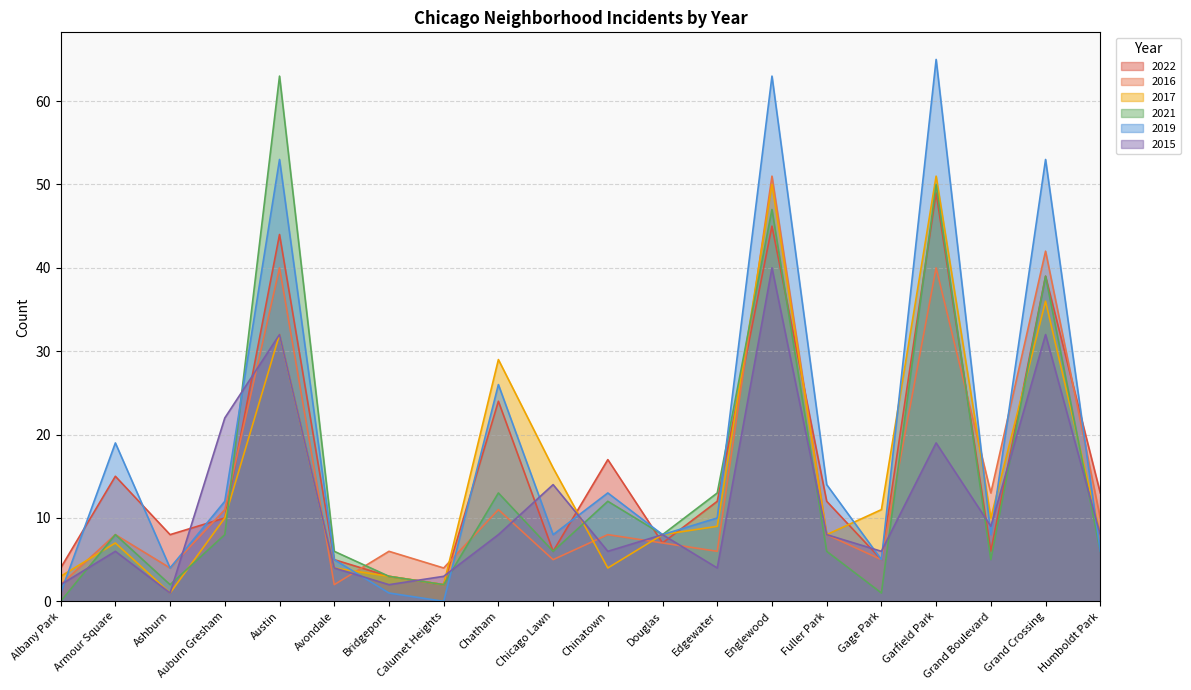

What is the difference between the maximum and second lowest values in the 2019 series?

64